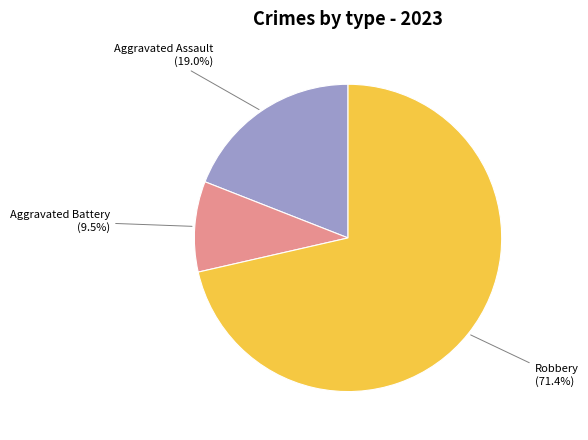

Which has a higher value, Aggravated Assault or Robbery?

Robbery